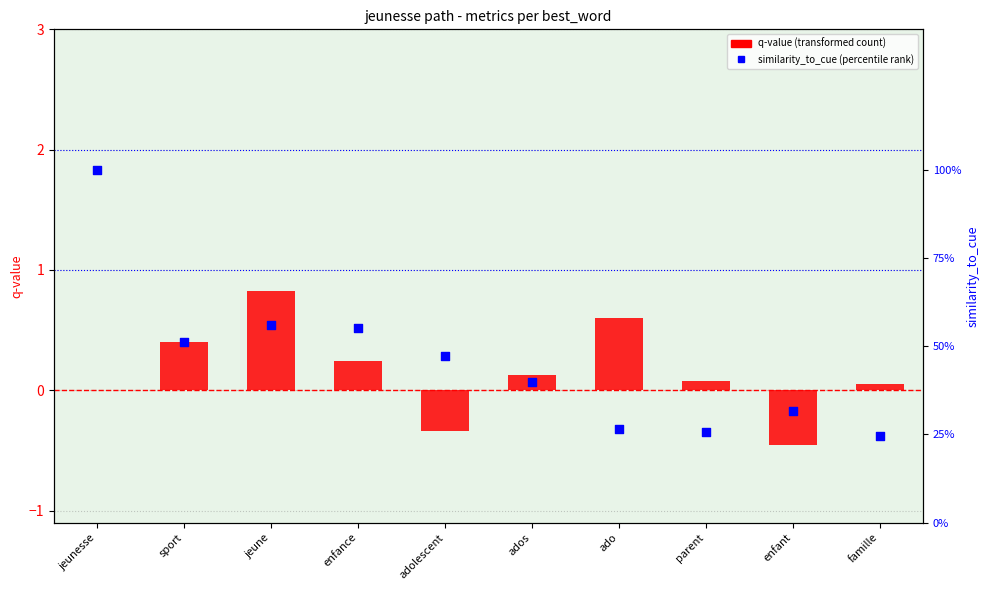

At which category is the sum across all series the highest?

jeune